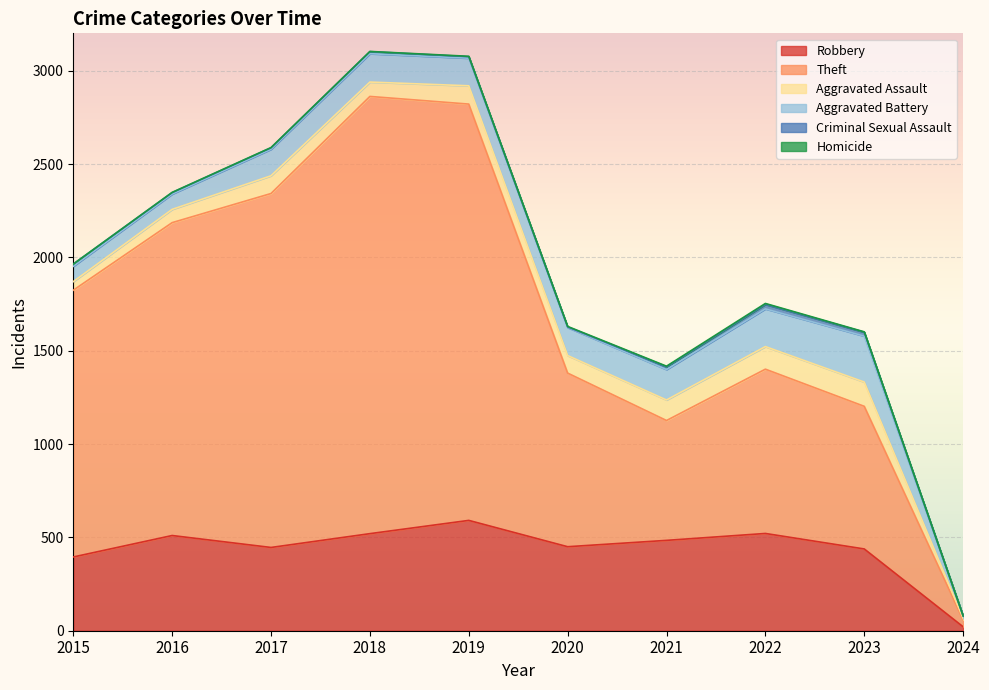

Rank the series by their maximum value, from lowest to highest.

Homicide, Criminal Sexual Assault, Aggravated Assault, Aggravated Battery, Robbery, Theft